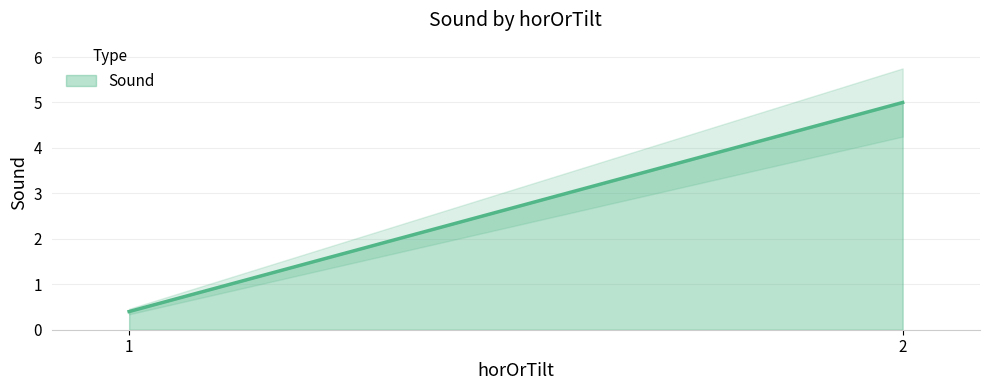

Approximately how many times larger is the value at 1 compared to 2?

0.1